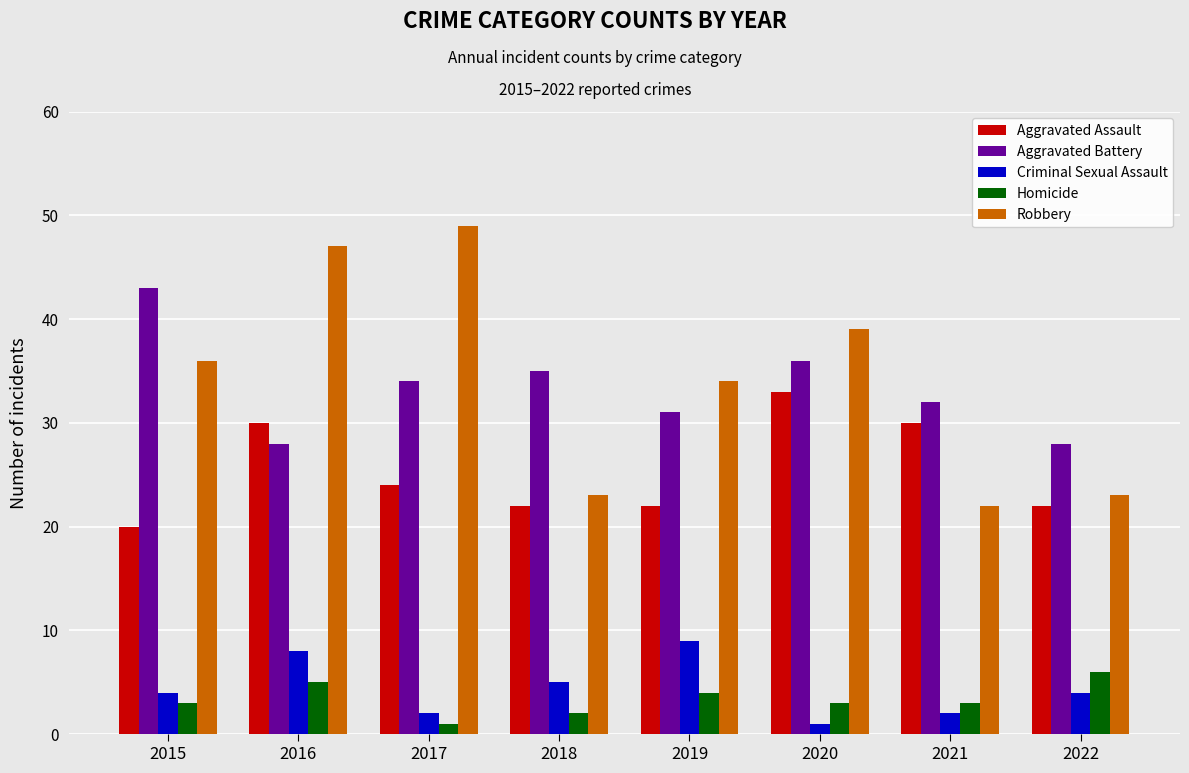

Rank the series by their maximum value, from highest to lowest.

Robbery, Aggravated Battery, Aggravated Assault, Criminal Sexual Assault, Homicide